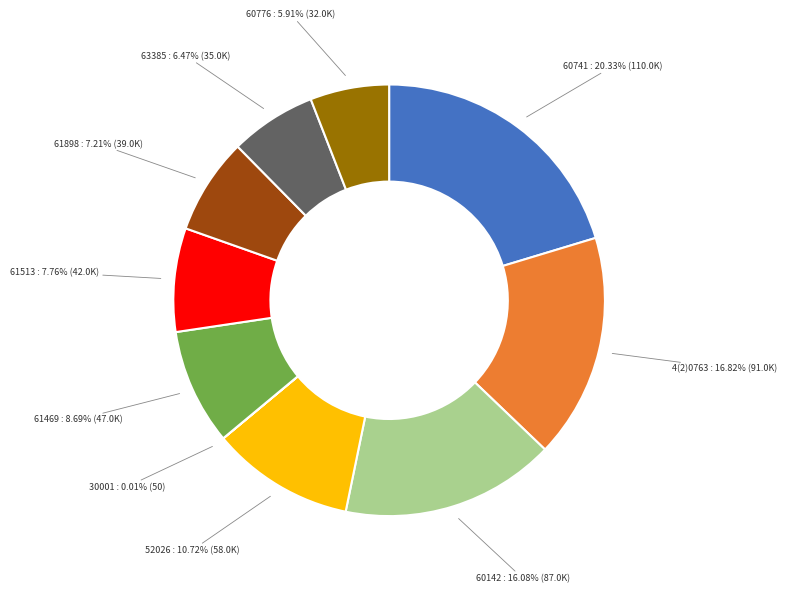

Is there any slice that represents more than half of the pie?

No